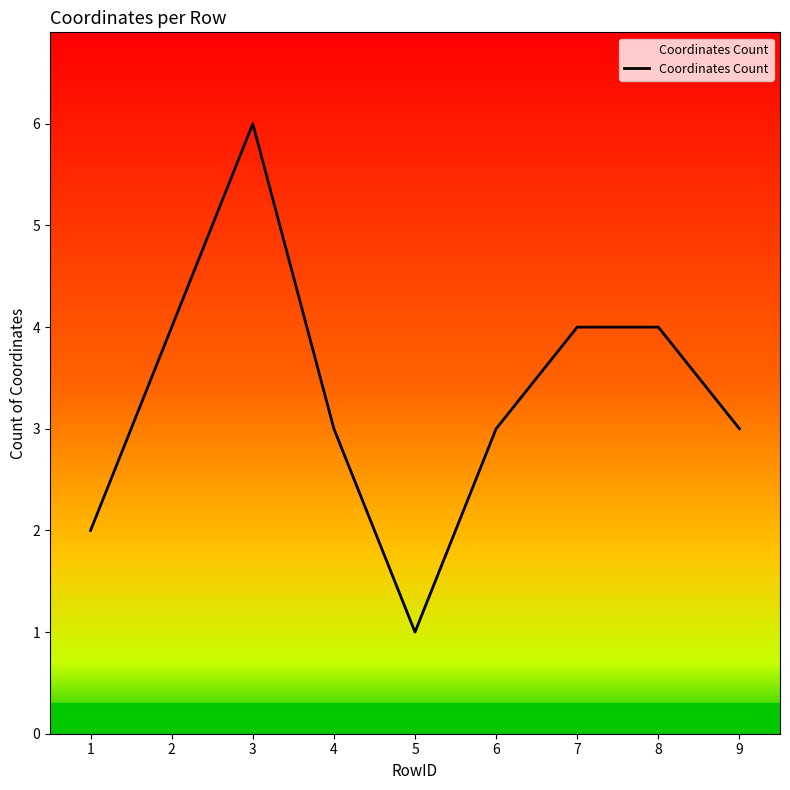

What is the difference between the second highest and second lowest values?

2